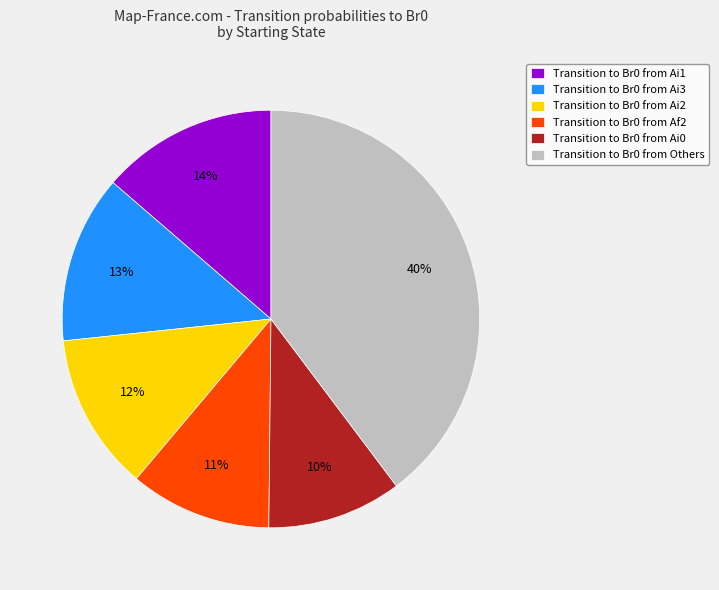

To the nearest percent, what is the combined percentage of Transition to Br0 from Others and Transition to Br0 from Ai3?

53%